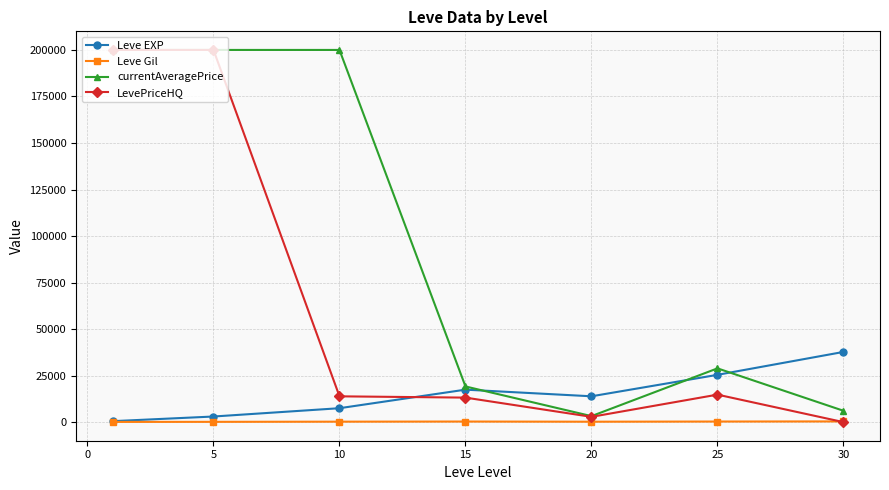

True or false: Leve EXP has more than 1 interior local peaks.

False